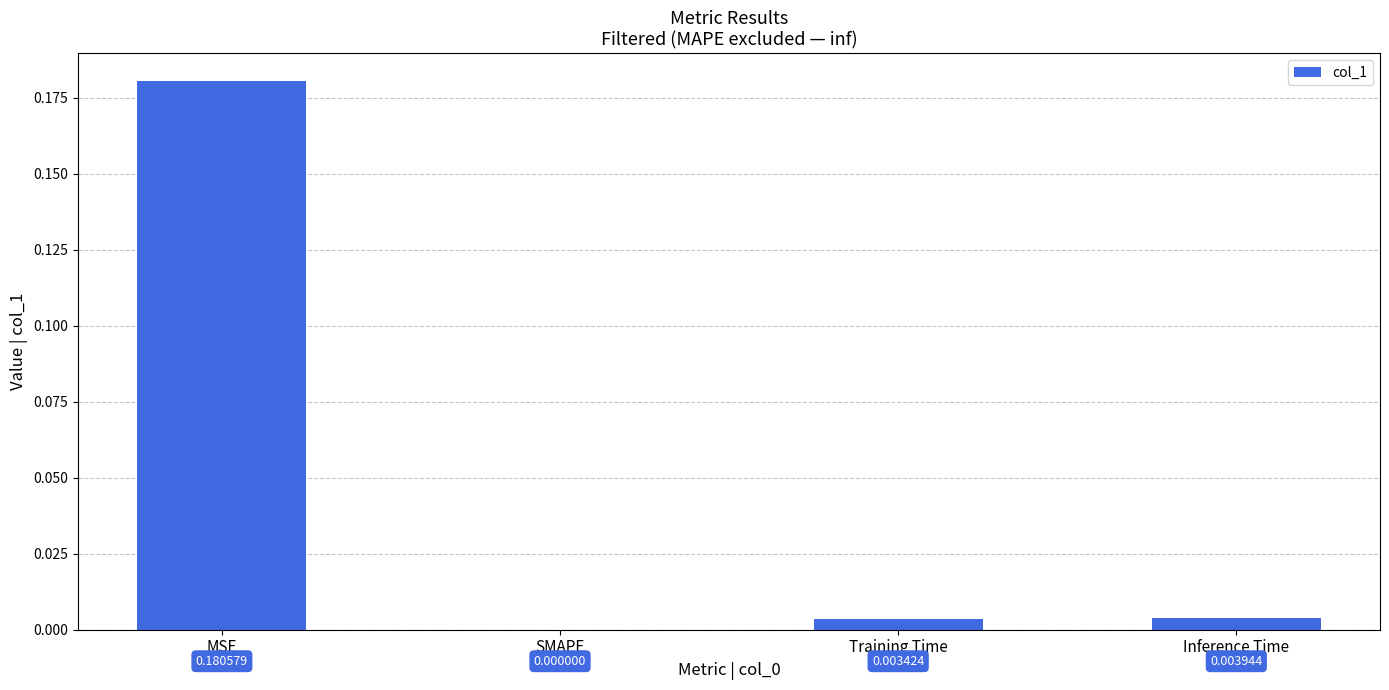

Are the bars horizontal?

No